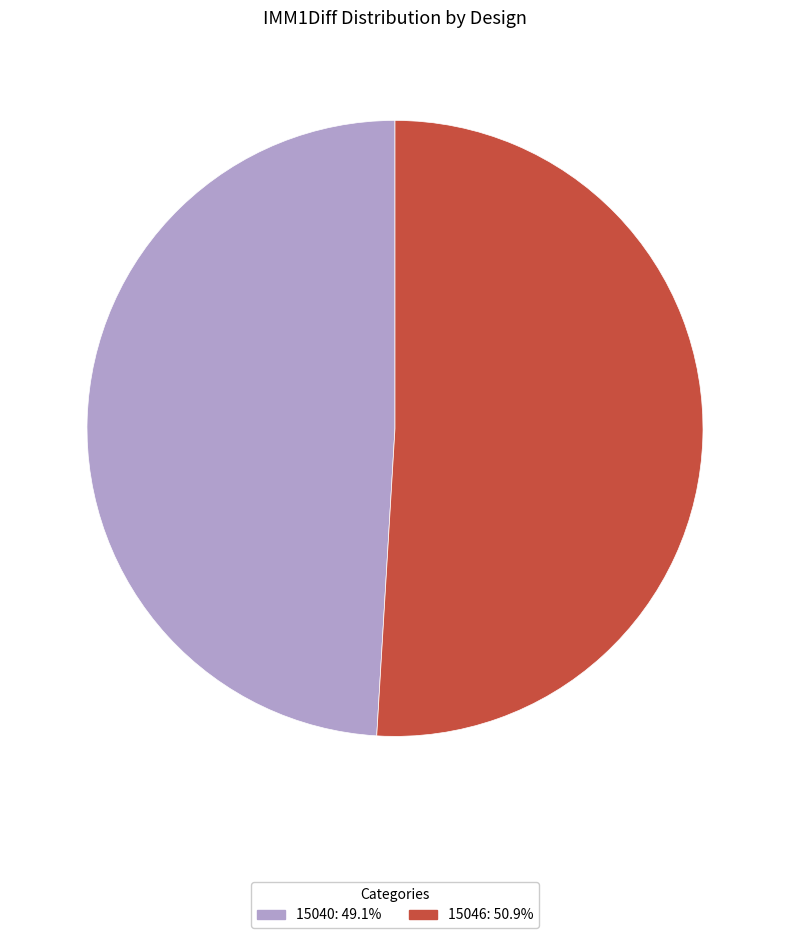

Between 15040 and 15046, which is larger?

15046